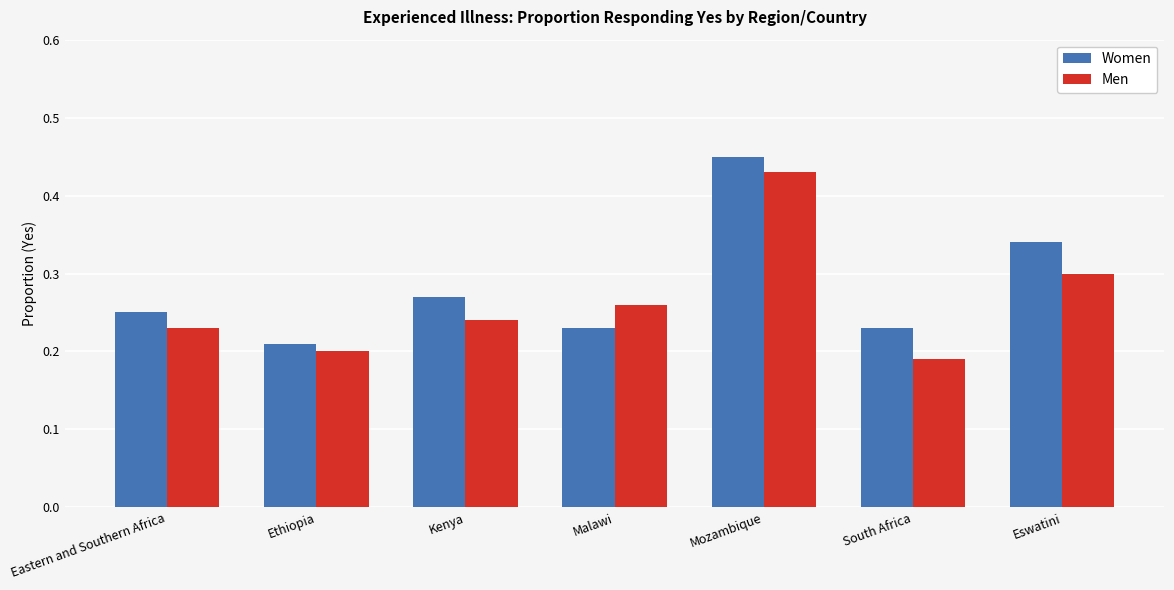

At which category is the sum across all series the highest?

Mozambique